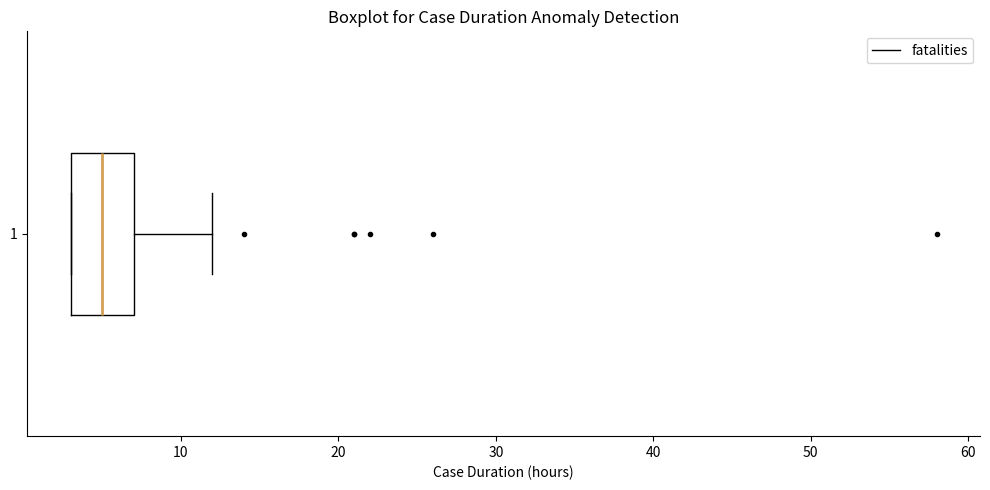

Read this box plot against the x-axis: the position of the median line, the range covered by the box, and the ends of both whiskers. The values are not printed on the chart, so give them approximately, as read against the axis.

median 5, box 3 to 7, whiskers 3 to 12